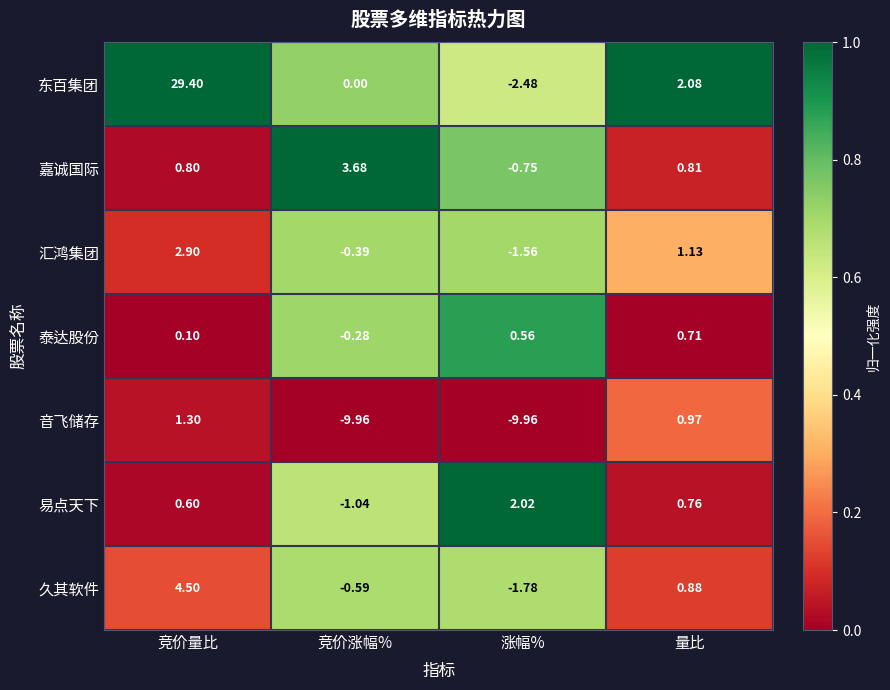

Between 涨幅% and 量比, which series saw the biggest shift?

音飞储存